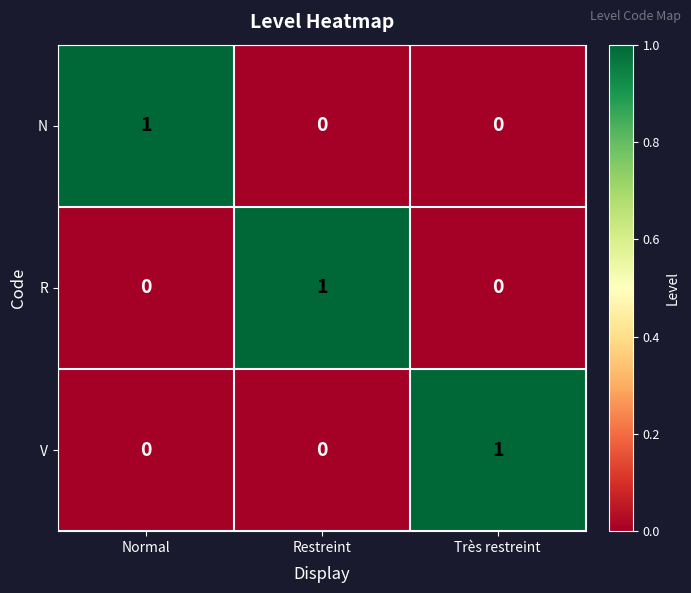

The R series shows 0 at Normal. True or false?

True